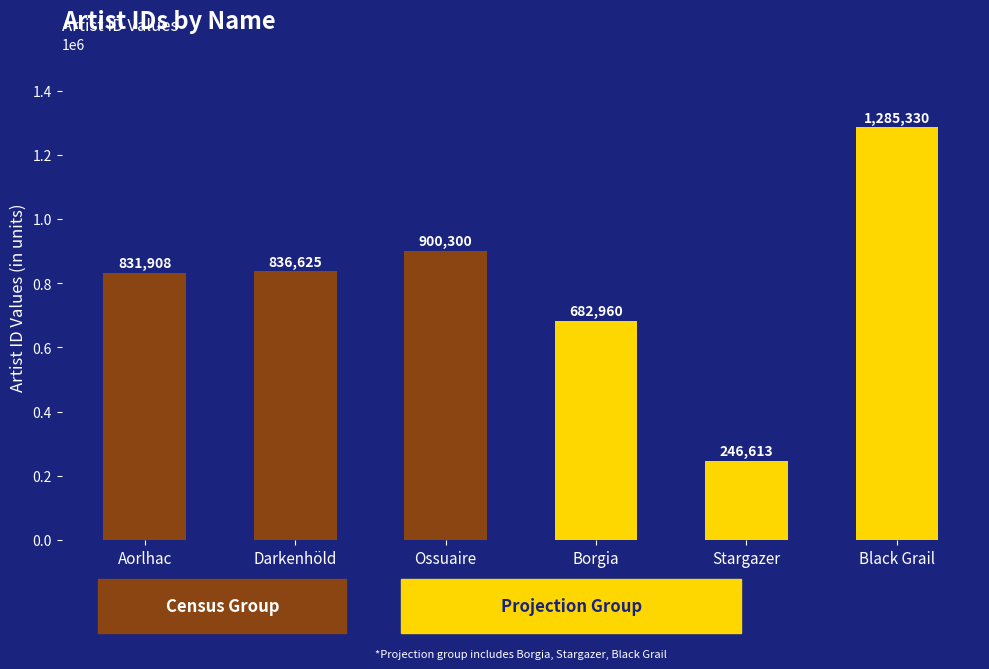

What is the average value?

797289